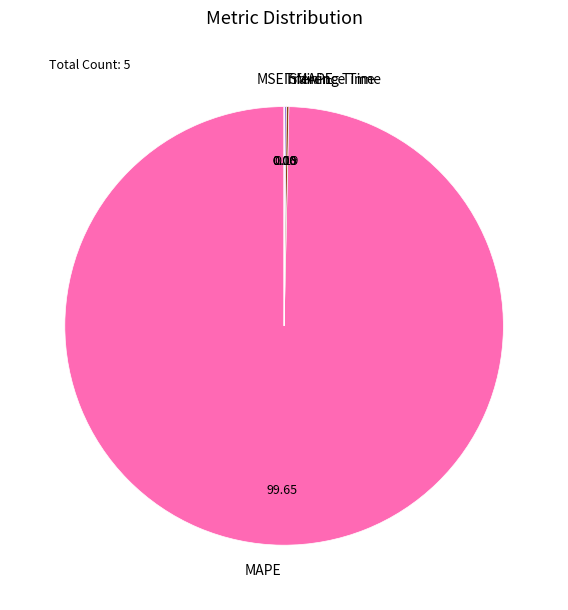

Which category has the biggest portion of the pie?

MAPE